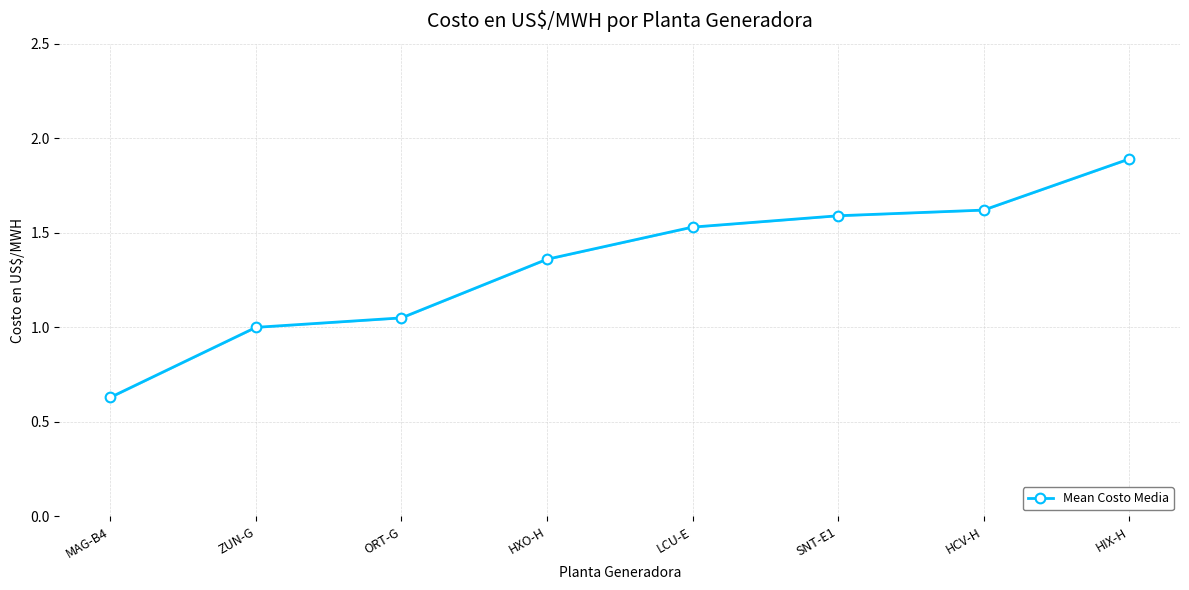

What position from the right is SNT-E1?

3